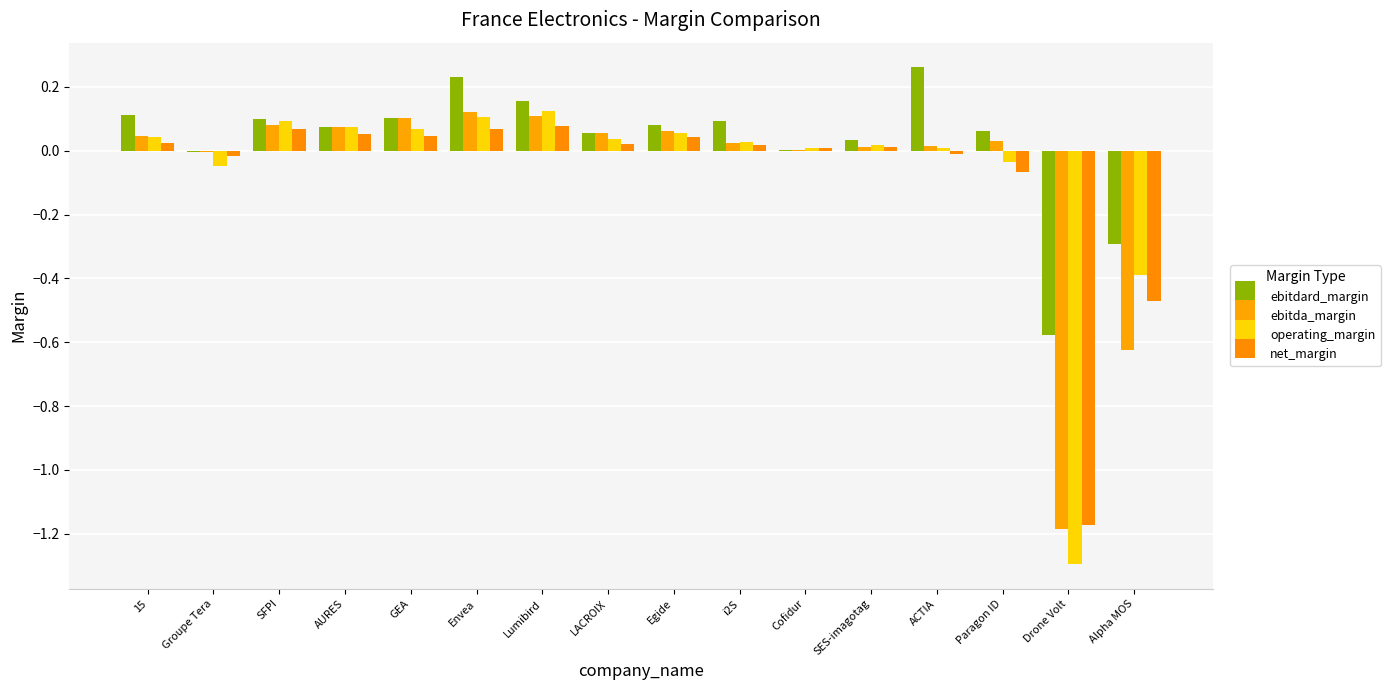

The ebitdard_margin series shows -0.5 at Alpha MOS. True or false?

False